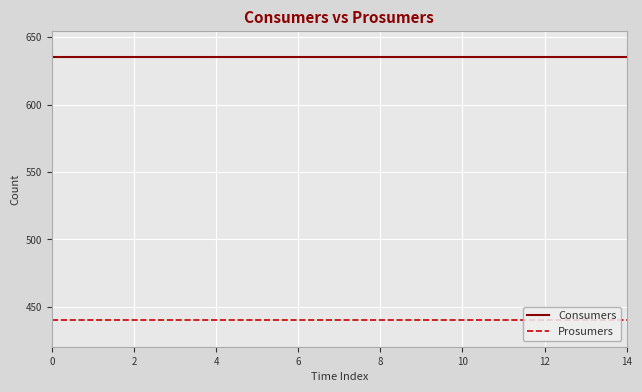

Does the chart display data point markers on the line(s)?

No